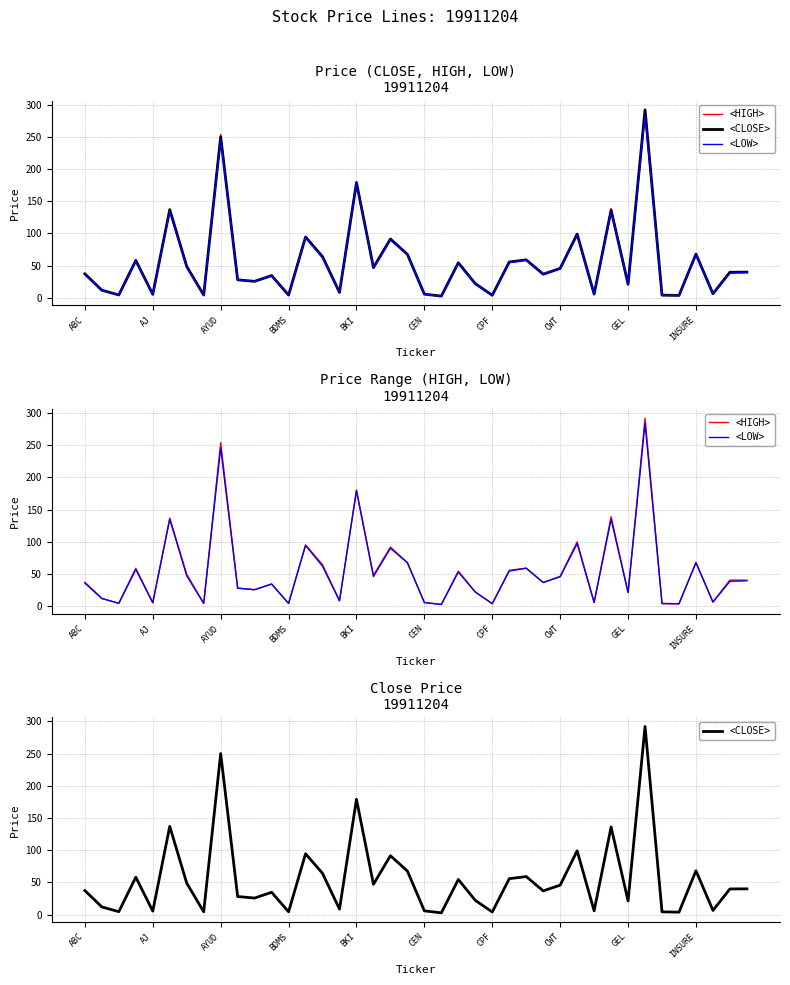

Is the value of <LOW> at 29 greater than the value of <CLOSE> at 12?

Yes